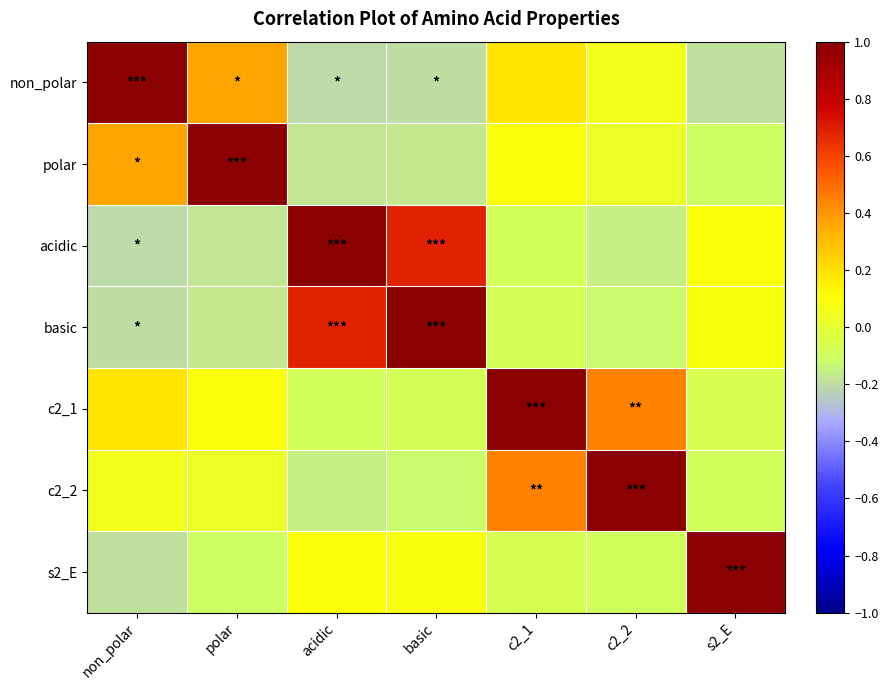

Reading right to left, extract all data points from this chart.

non_polar: s2_E=-0.2	c2_2=0.1	c2_1=0.2	basic=-0.2	acidic=-0.2	polar=0.4	non_polar=1.0
polar: s2_E=-0.1	c2_2=0.0	c2_1=0.1	basic=-0.2	acidic=-0.2	polar=1.0	non_polar=0.4
acidic: s2_E=0.1	c2_2=-0.2	c2_1=-0.1	basic=0.7	acidic=1.0	polar=-0.2	non_polar=-0.2
basic: s2_E=0.1	c2_2=-0.1	c2_1=-0.1	basic=1.0	acidic=0.7	polar=-0.2	non_polar=-0.2
c2_1: s2_E=-0.1	c2_2=0.5	c2_1=1.0	basic=-0.1	acidic=-0.1	polar=0.1	non_polar=0.2
c2_2: s2_E=-0.1	c2_2=1.0	c2_1=0.5	basic=-0.1	acidic=-0.2	polar=0.0	non_polar=0.1
s2_E: s2_E=1.0	c2_2=-0.1	c2_1=-0.1	basic=0.1	acidic=0.1	polar=-0.1	non_polar=-0.2